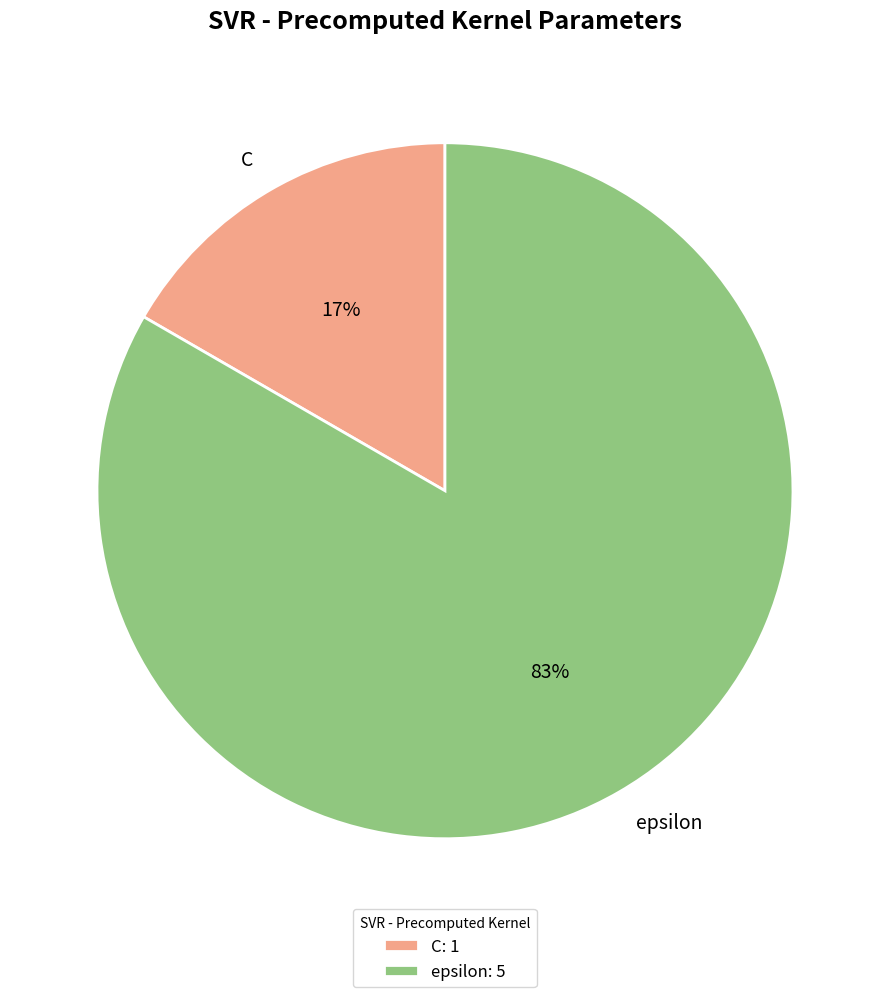

Which slice is the smallest?

C